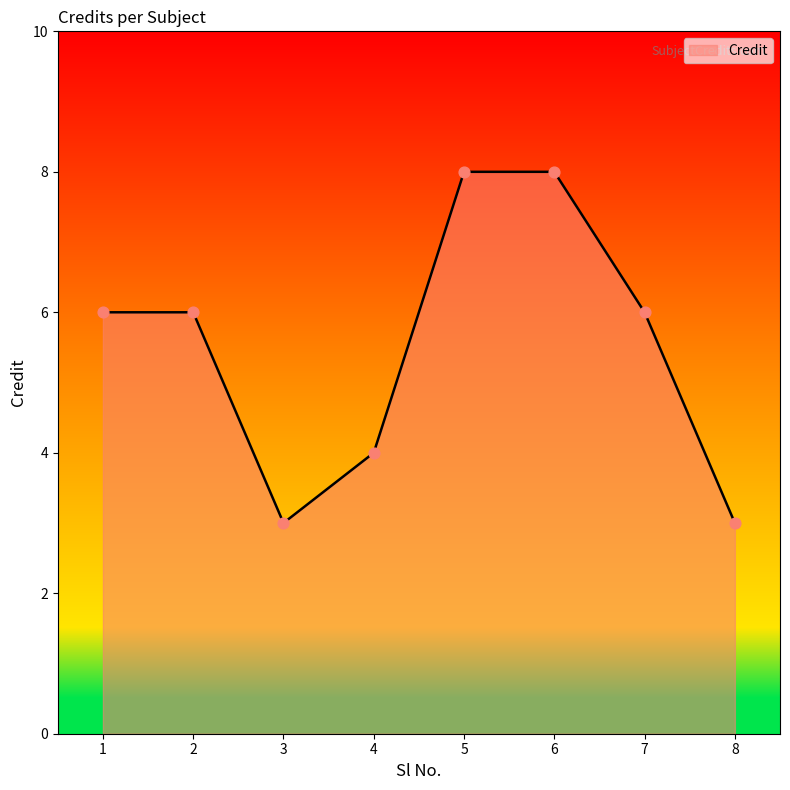

What is the change in value from 1 to 6?

+2